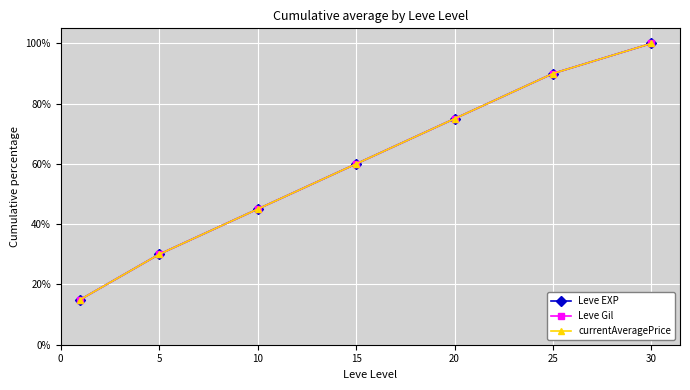

What is the value of the currentAveragePrice point at the 1st from the left?

15